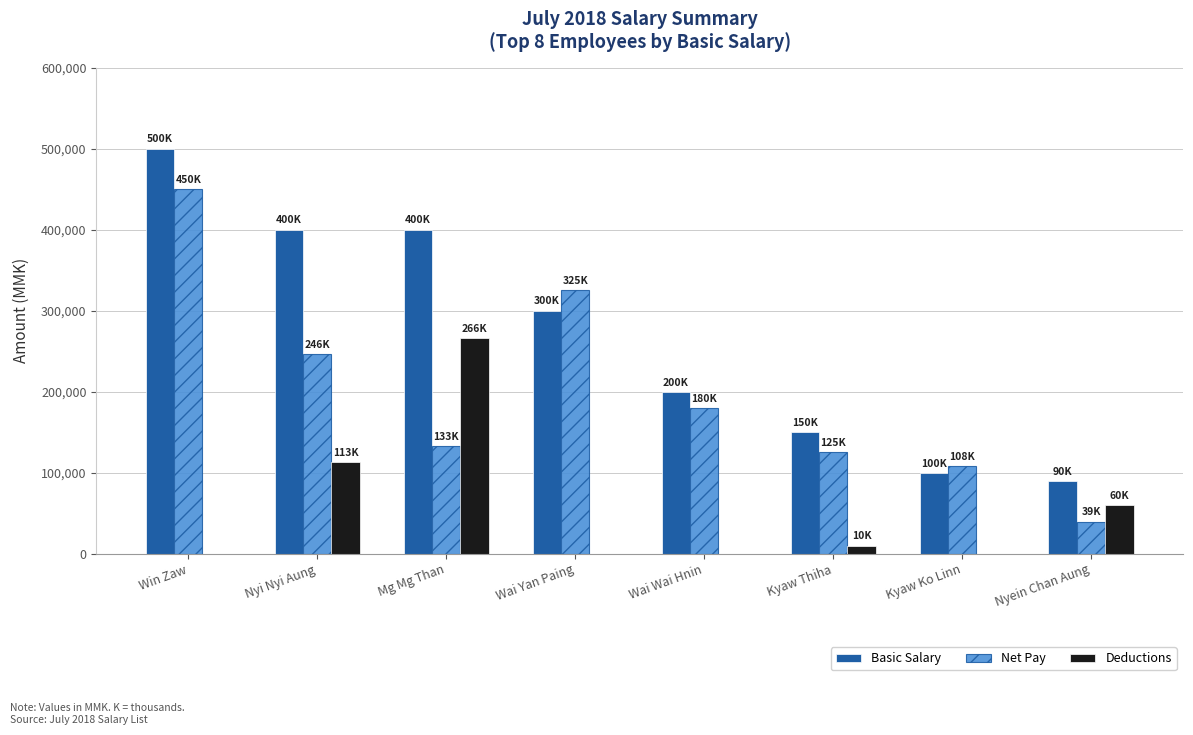

Which category has the highest value in the Net Pay series?

Win Zaw